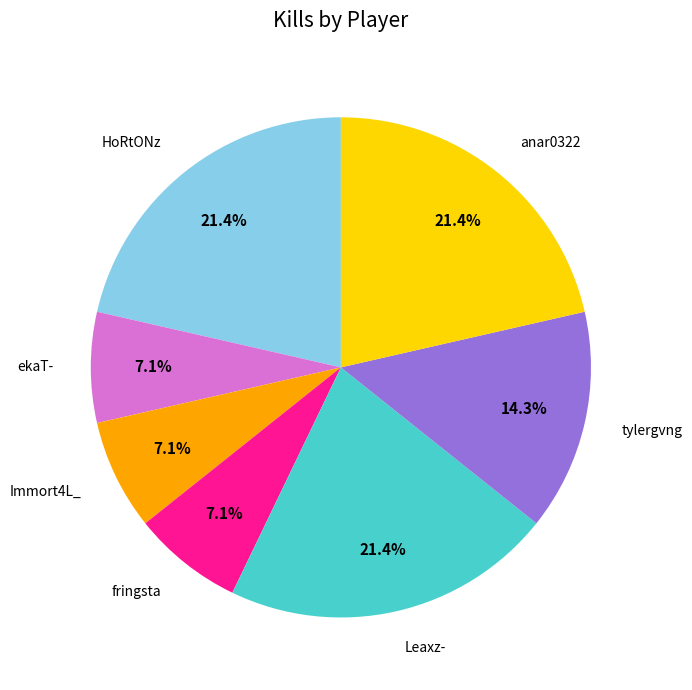

The tylergvng slice represents 14% of the pie. True or false?

True